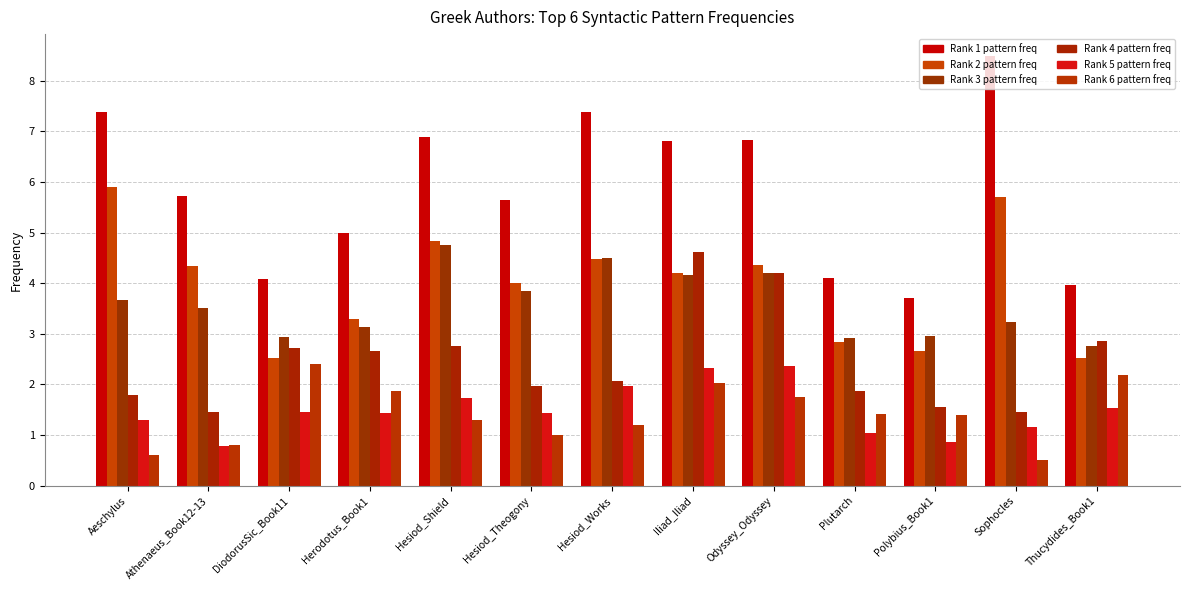

What is the difference between the highest and lowest values at Plutarch?

3.1